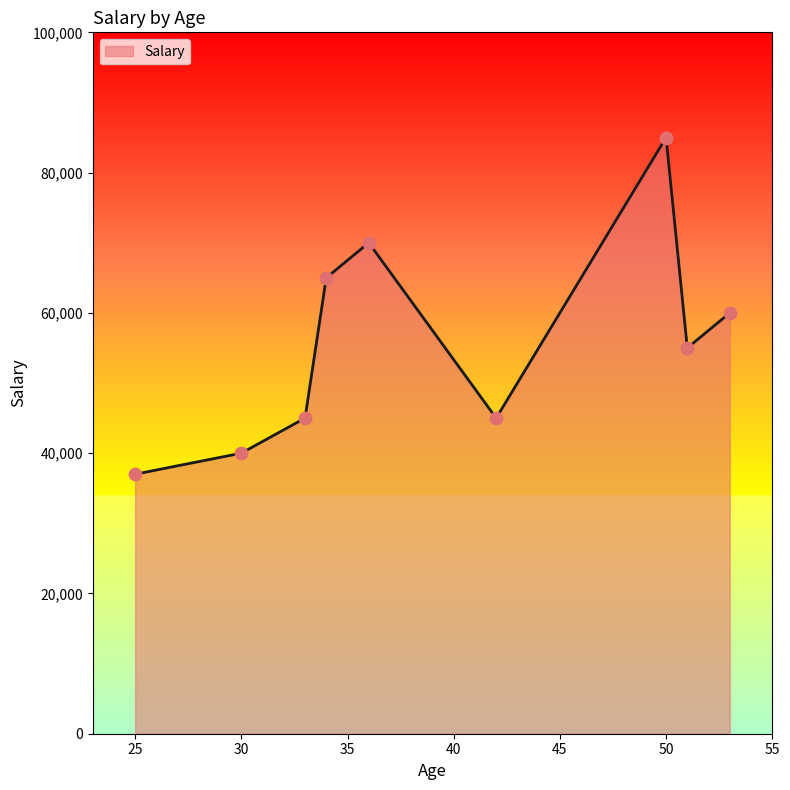

What is the minimum value shown in the chart?

37000